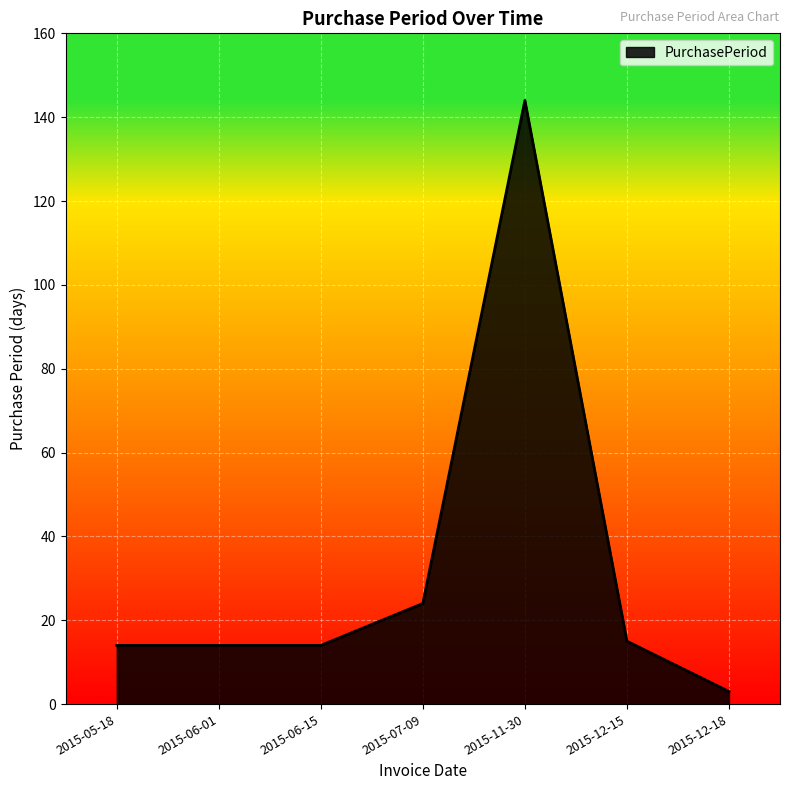

What value does the data have at 2015-05-18, to the nearest 5?

15